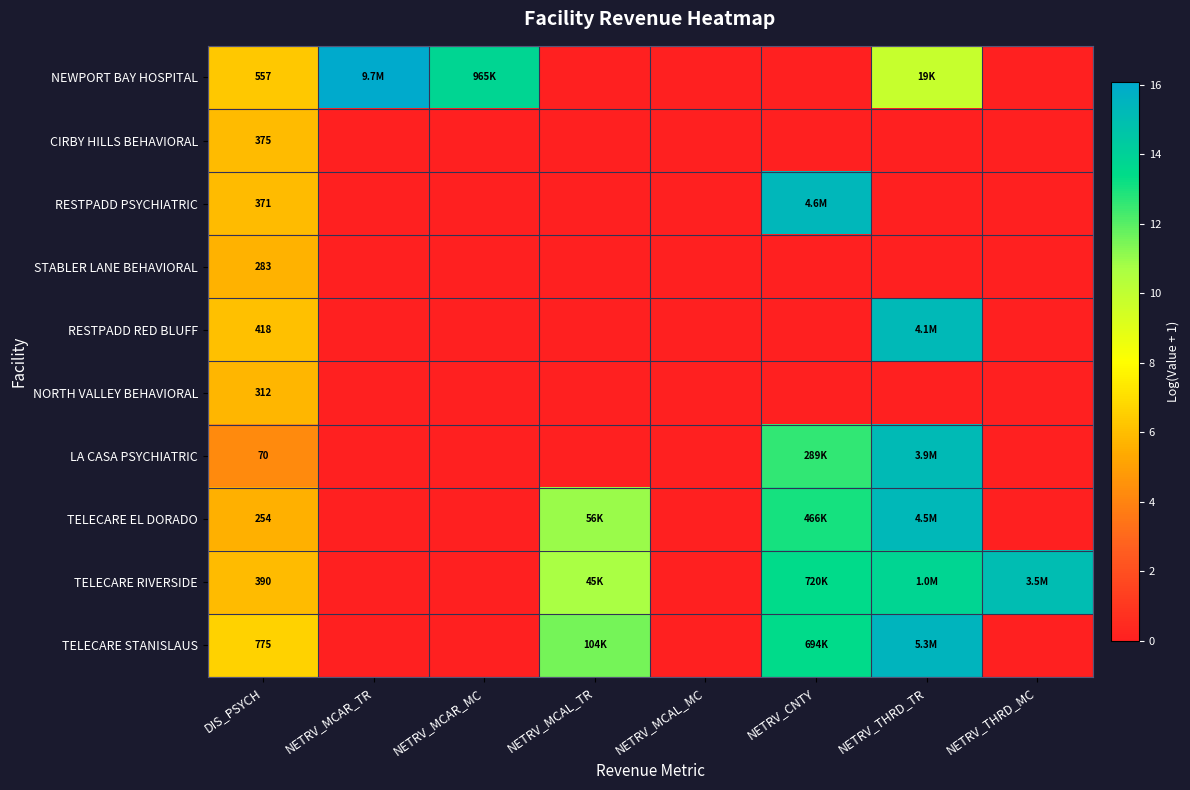

The STABLER LANE BEHAVIORAL series shows 3.0 at NETRV_CNTY. True or false?

False